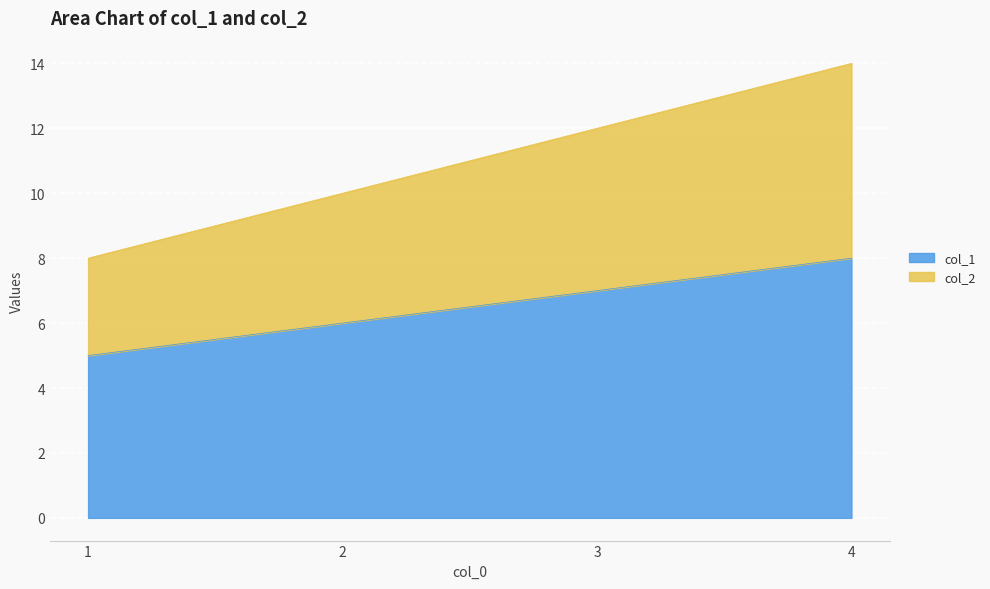

The col_1 series shows 7 at 1. True or false?

False